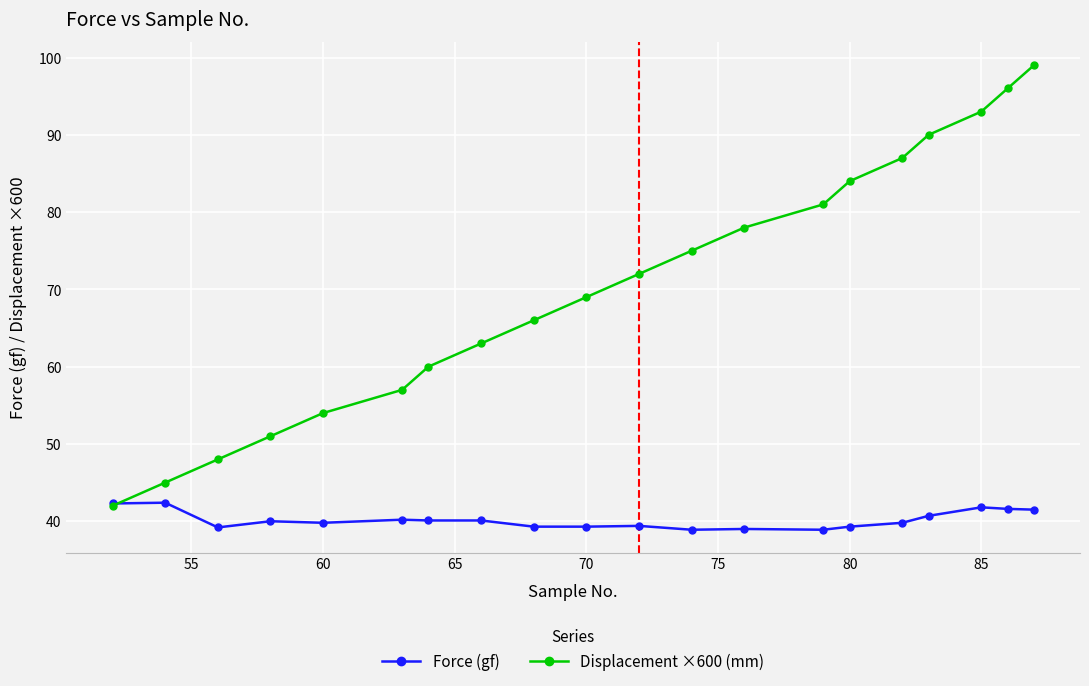

What is the greatest value displayed?

99.0